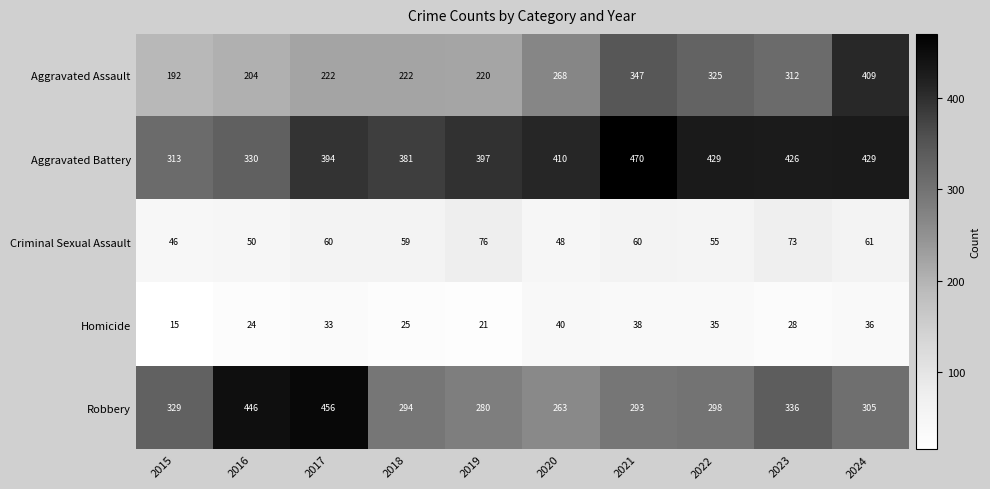

What is the difference between the Robbery values at 2018 and 2020?

31